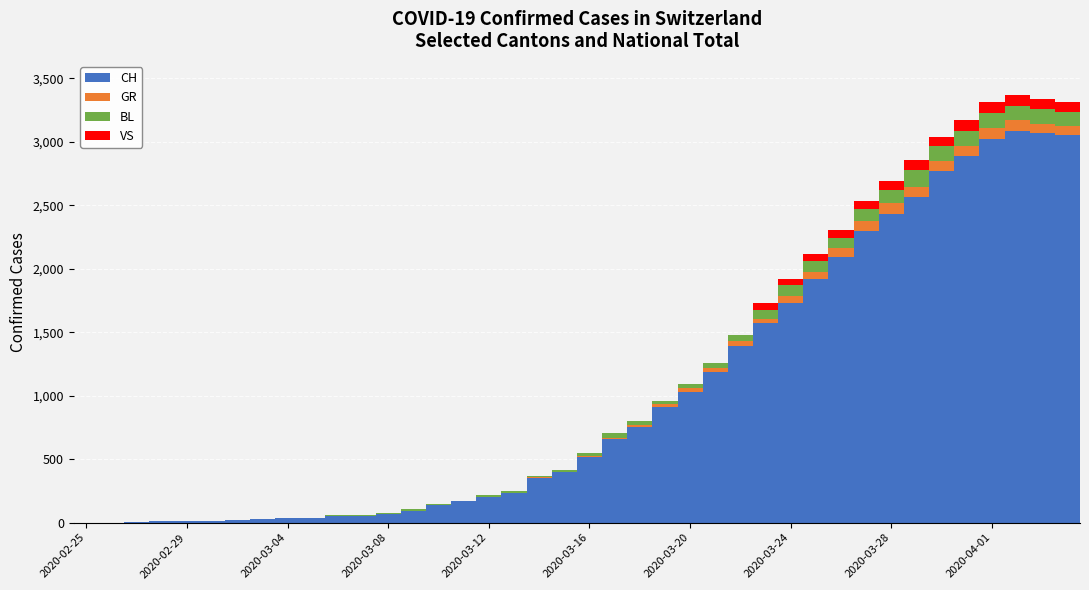

What is the highest value of the CH series?

3086